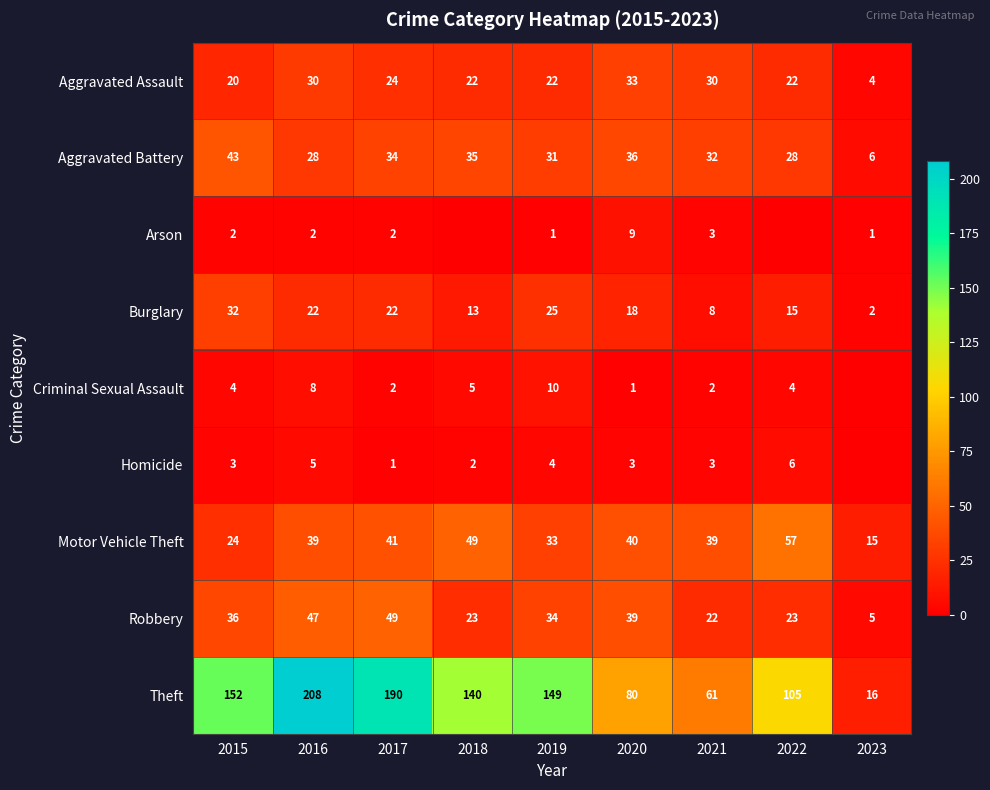

What is the spread (max minus min) of values at 2017?

189